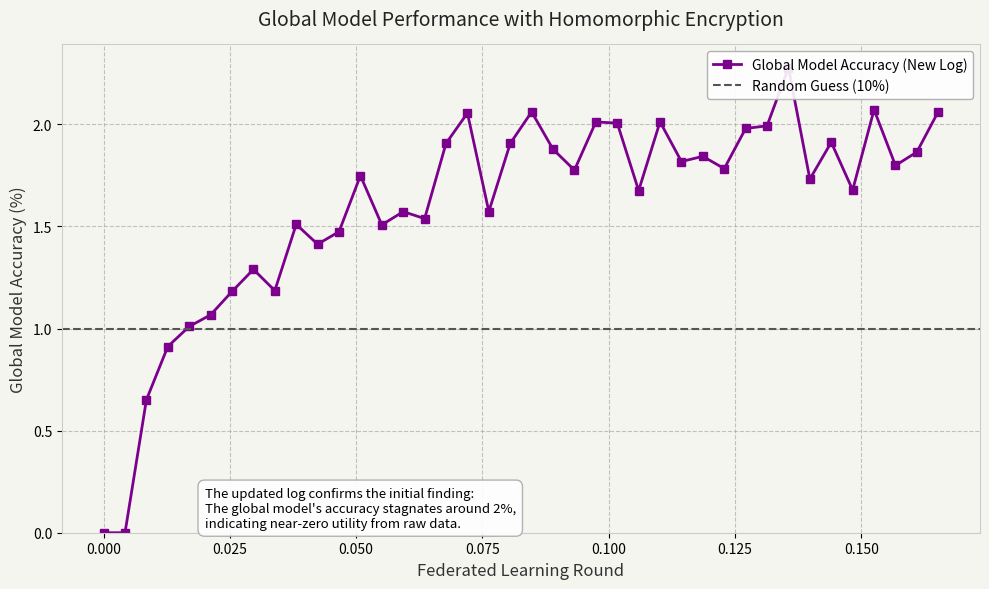

How many categories are shown in the chart?

40